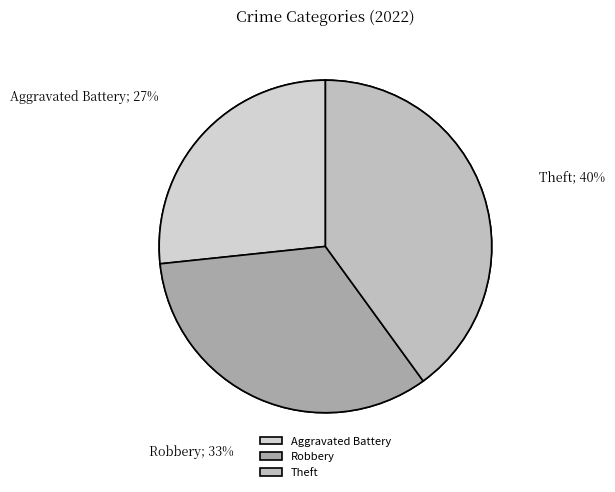

True or false: Robbery accounts for 42% of the total.

False